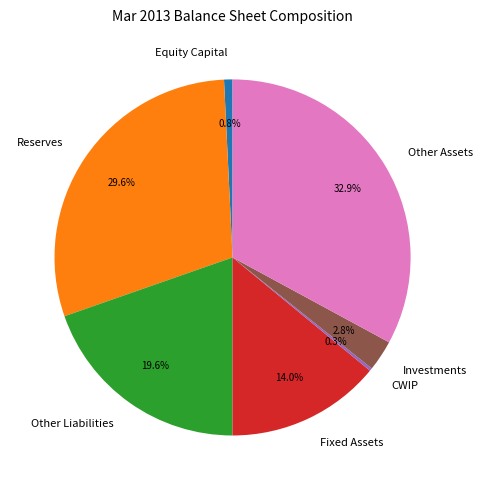

What is the ratio of the value at Fixed Assets to the value at Investments?

5.0